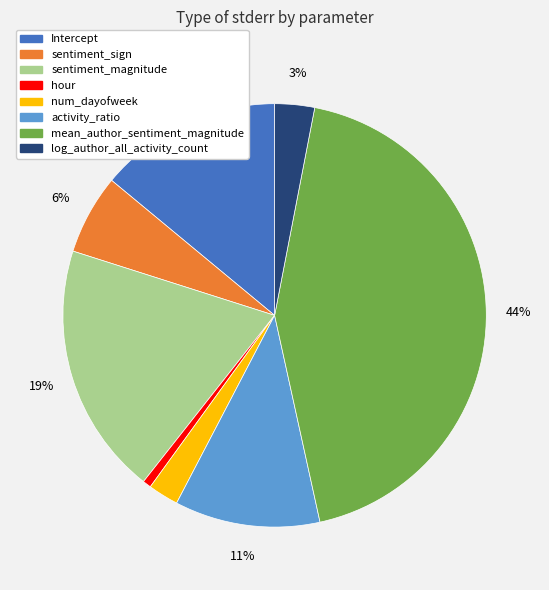

How many slices are in this pie chart?

8